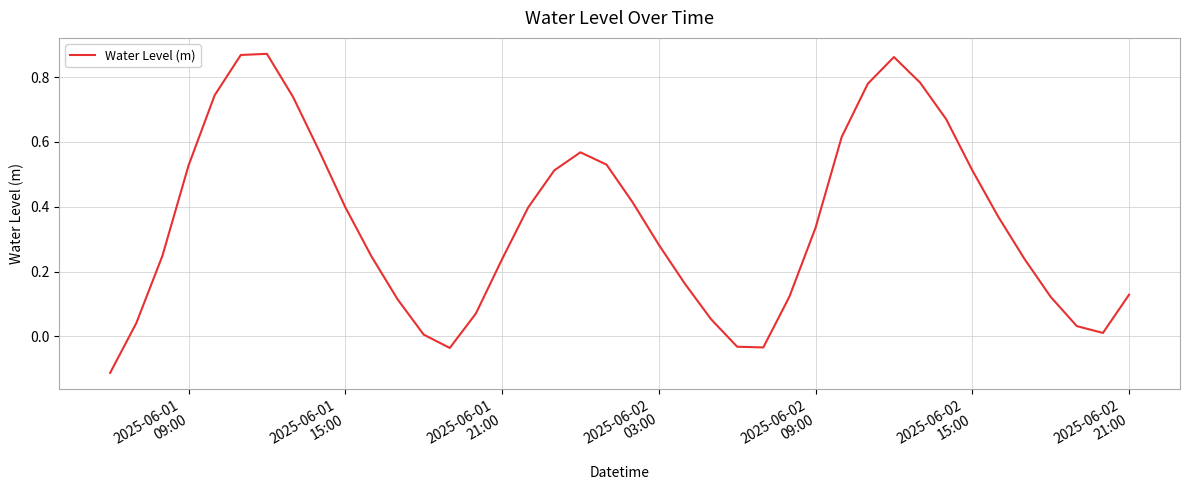

What is the difference between the maximum and minimum values?

1.0